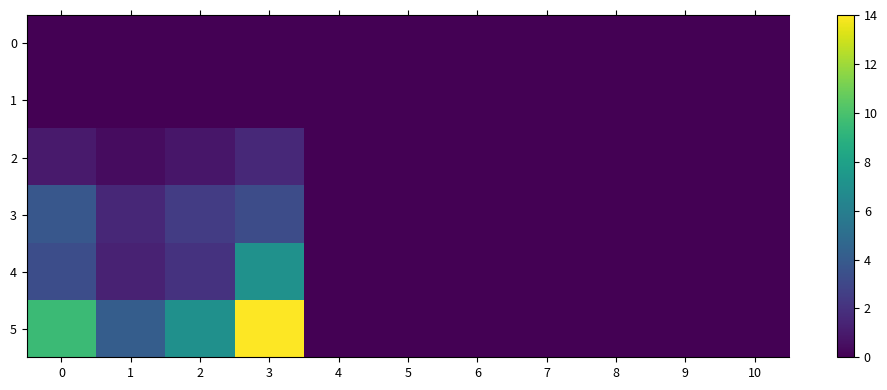

Reading left to right, extract all data points from this chart.

0: 0=0.0	1=0.0	2=0.0	3=0.0	4=0.0	5=0.0	6=0.0	7=0.0	8=0.0	9=0.0	10=0.0
1: 0=0.0	1=0.0	2=0.0	3=0.0	4=0.0	5=0.0	6=0.0	7=0.0	8=0.0	9=0.0	10=0.0
2: 0=1.0	1=0.5	2=0.9	3=1.6	4=0.0	5=0.0	6=0.0	7=0.0	8=0.0	9=0.0	10=0.0
3: 0=3.8	1=1.6	2=2.5	3=3.2	4=0.0	5=0.0	6=0.0	7=0.0	8=0.0	9=0.0	10=0.0
4: 0=3.3	1=1.4	2=2.0	3=7.1	4=0.0	5=0.0	6=0.0	7=0.0	8=0.0	9=0.0	10=0.0
5: 0=9.5	1=4.1	2=7.0	3=14.0	4=0.0	5=0.0	6=0.0	7=0.0	8=0.0	9=0.0	10=0.0